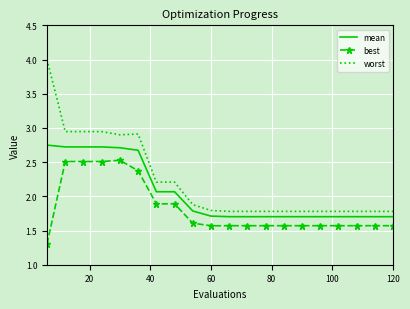

True or false: mean and worst intersect in this chart.

False